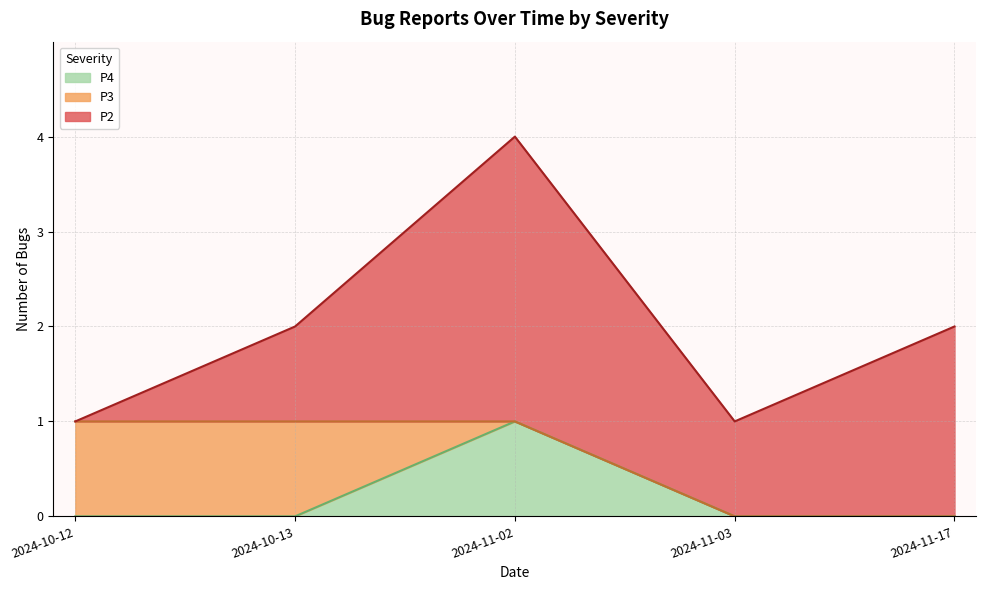

The value of P4 at 2024-10-13 is 0. True or false?

True